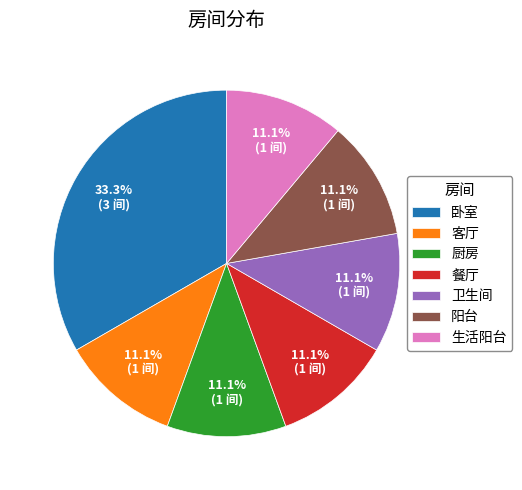

What is the total percentage of 卫生间 and 客厅?

22.2%